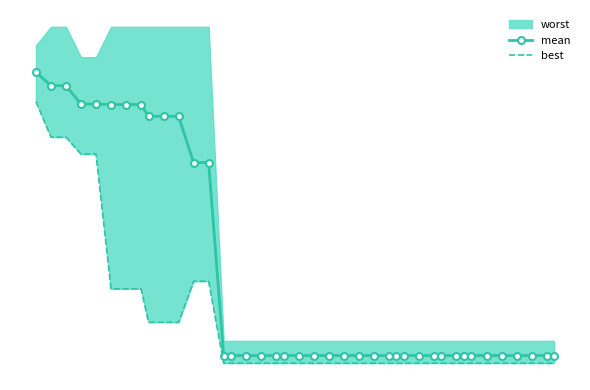

How many categories are shown in the chart?

40